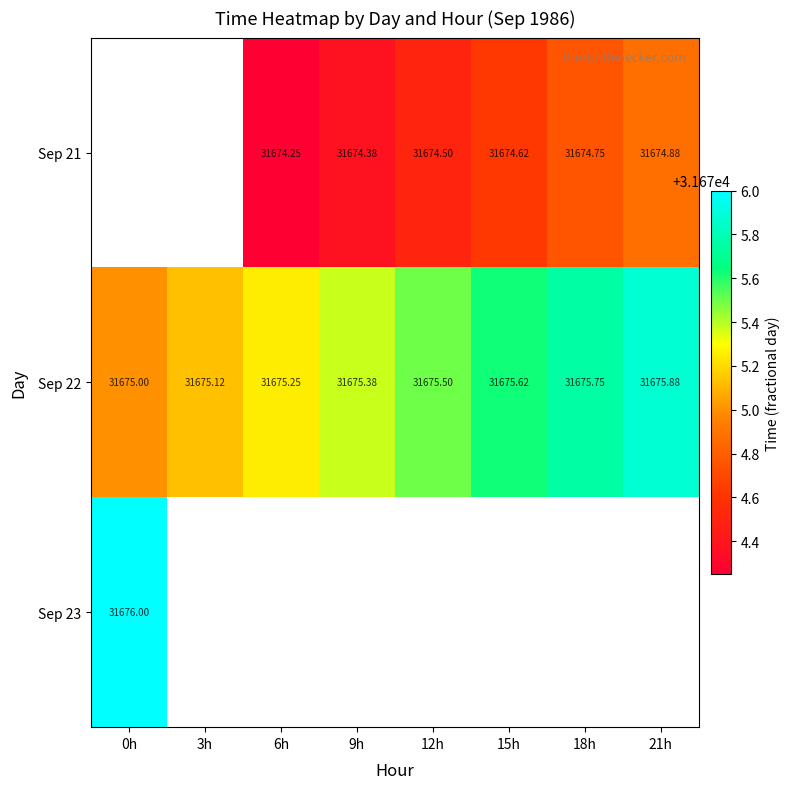

Is the value of Sep 23 at 0h greater than the value of Sep 21 at 18h?

Yes